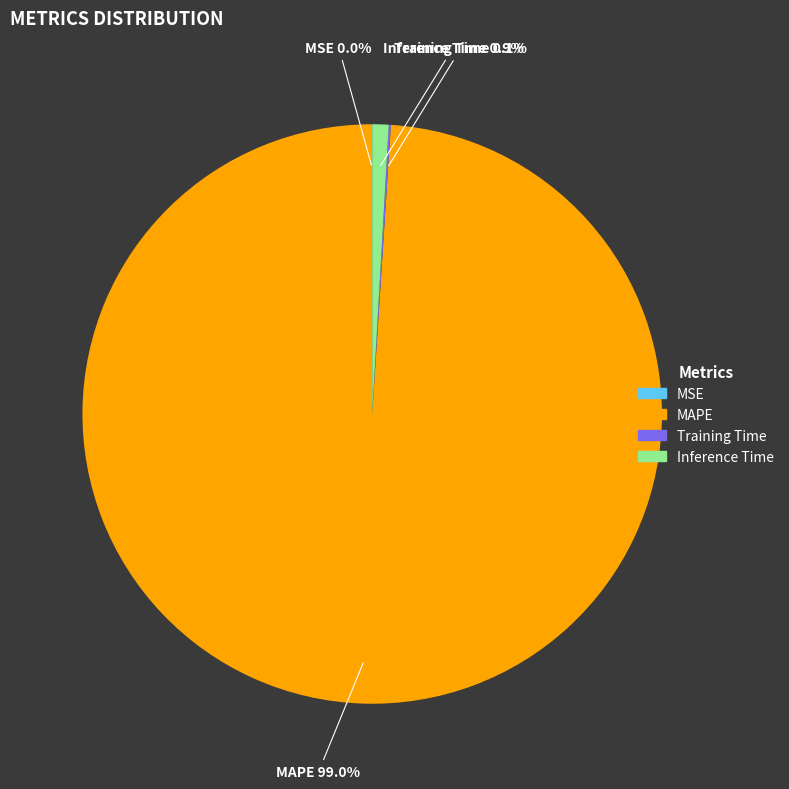

To the nearest percent, what is the difference between the largest and smallest slice percentages?

99%